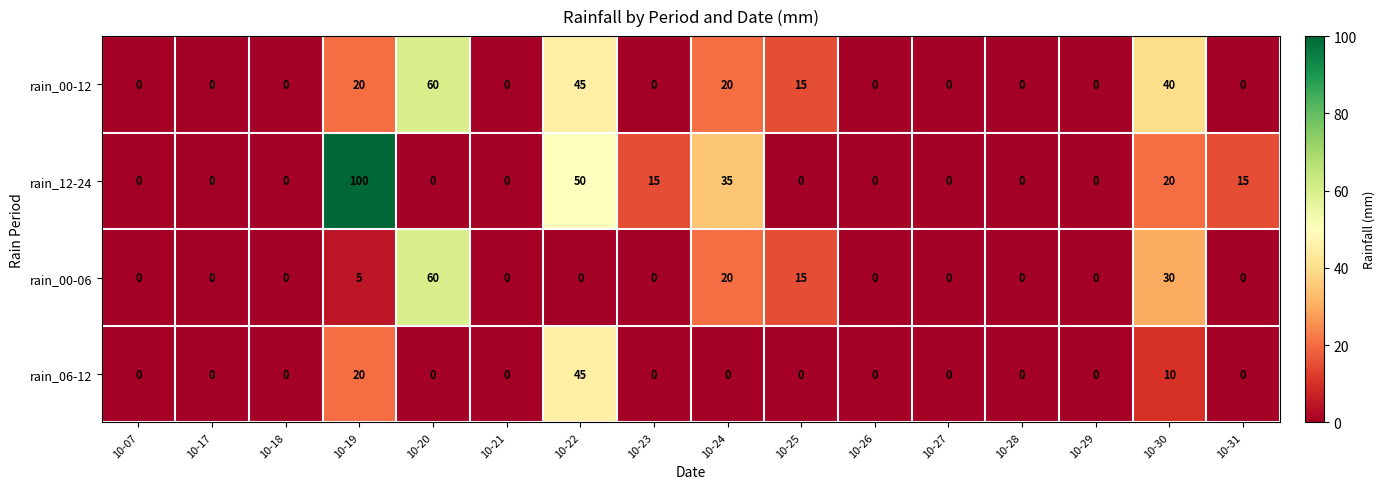

True or false: rain_00-12 has a value of 18 at 10-18.

False